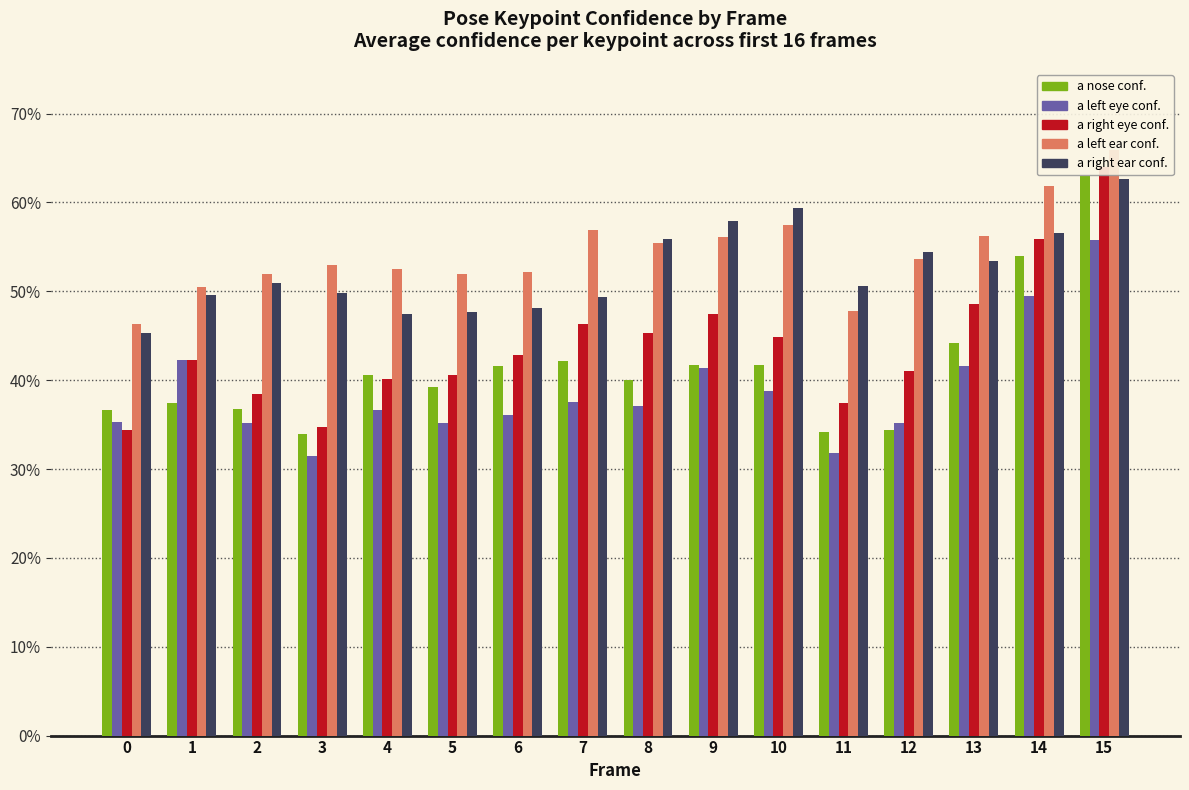

Which series has the largest total across all categories?

a_left_ear_confidence